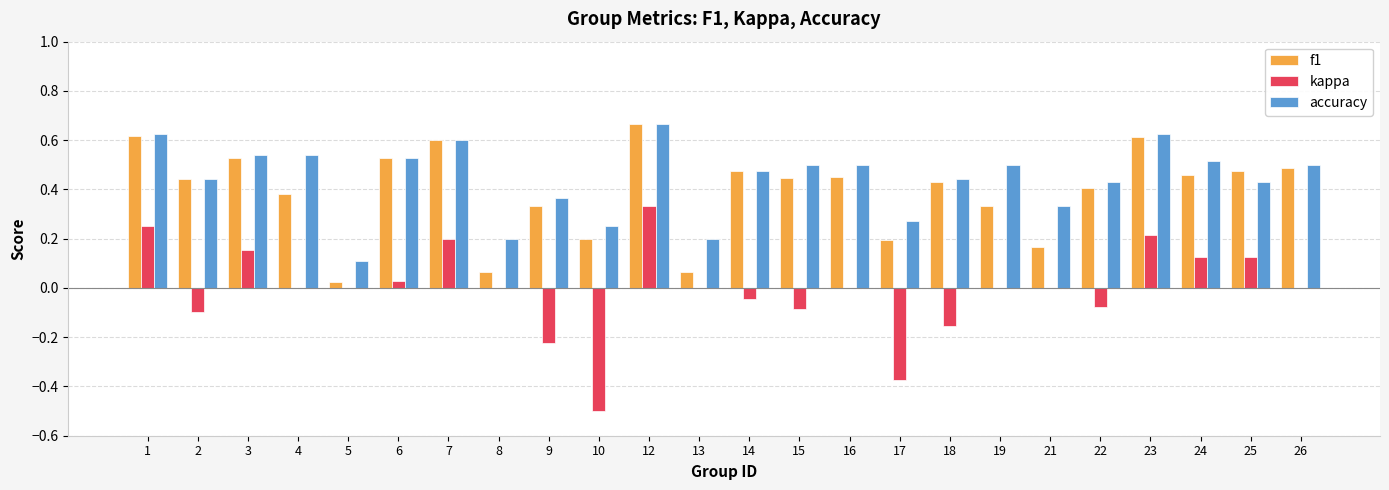

True or false: f1 has a value of 0.1 at 8.

True